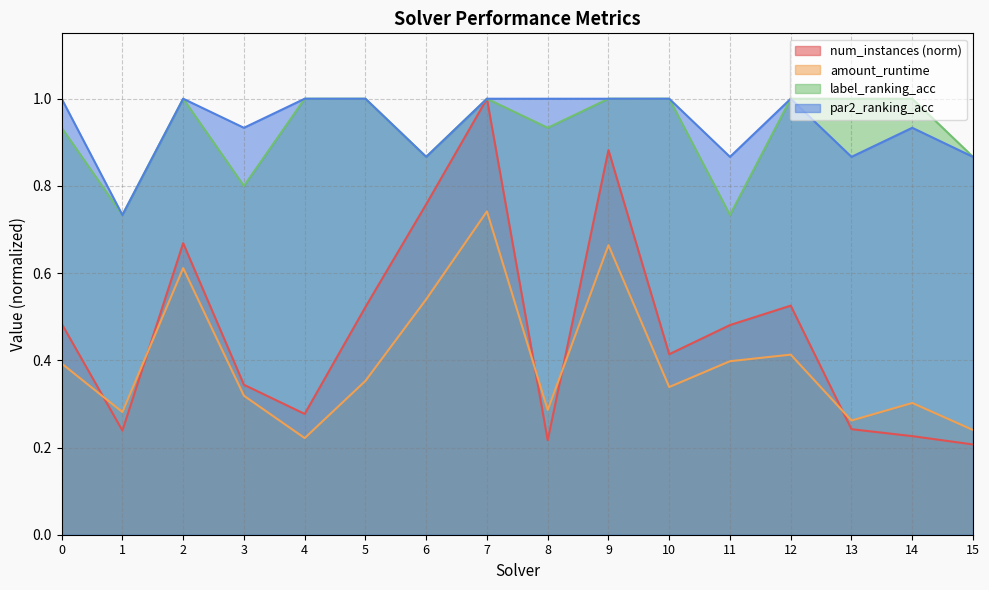

What are all the series names shown in the legend?

num_instances (norm), amount_runtime, label_ranking_acc, par2_ranking_acc